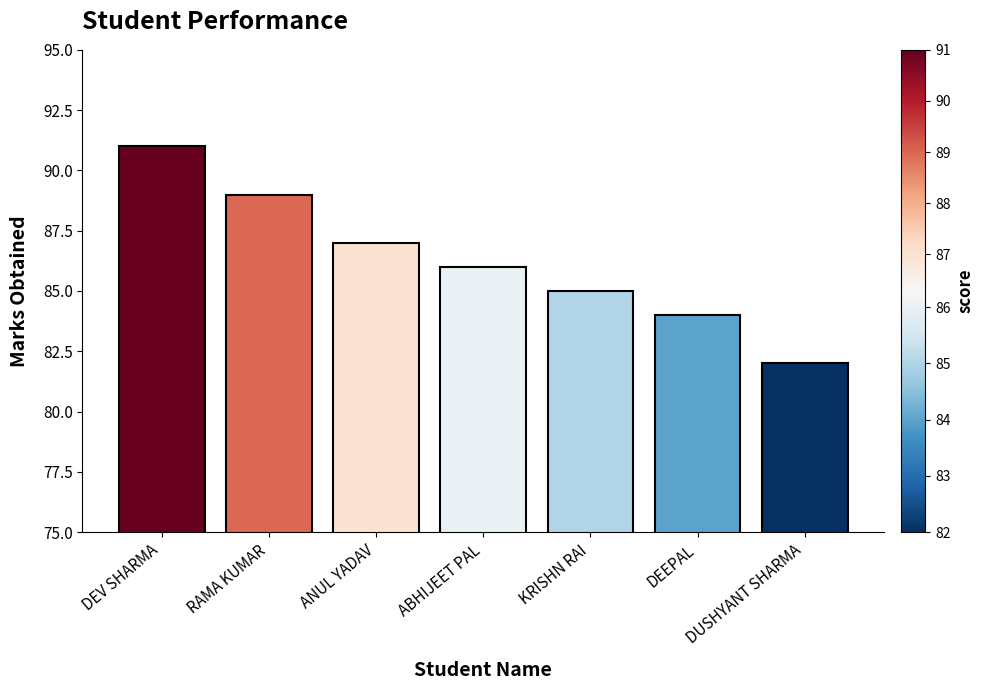

How many data points are less than 86?

3